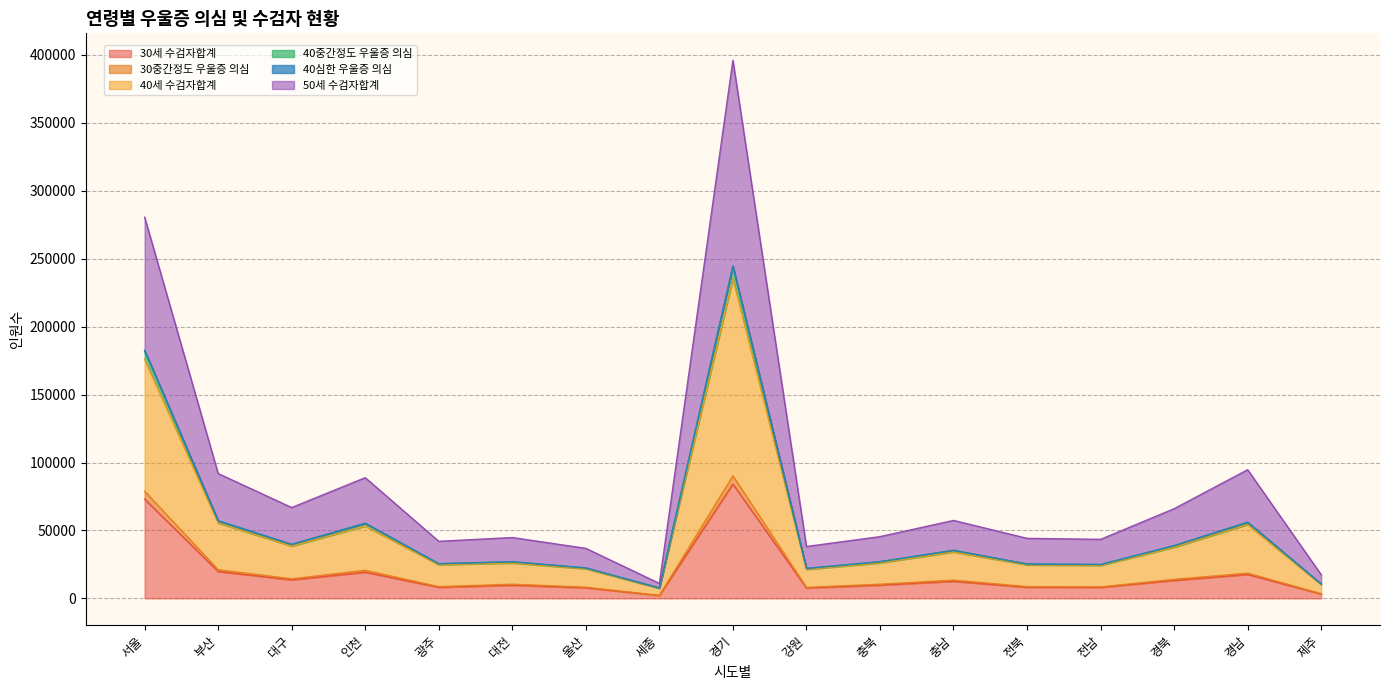

Reading right to left, transcribe all the data shown in this chart.

30세 수검자합계: 3193	17626	13201	8076	8177	12556	9761	7619	84167	2077	7778	9718	8136	19262	13619	19786	73078
30중간정도 우울증 의심: 3462	18566	14008	8444	8656	13421	10439	8097	90189	2177	8241	10429	8625	20660	14420	21075	78839
40세 수검자합계: 17415	94694	65978	43427	44182	57367	45428	38167	396087	11006	36824	44773	41985	88829	66837	91879	280620
40중간정도 우울증 의심: 10583	55908	38723	24899	25272	35303	26964	22025	244143	7680	22387	26910	25480	55187	39675	57041	182050
40심한 우울증 의심: 10182	54348	37588	24292	24615	34163	26110	21337	235341	7392	21781	26000	24804	53233	38478	55400	175990
50세 수검자합계: 10613	56092	38846	24953	25327	35387	27024	22077	244795	7703	22431	26980	25549	55346	39780	57168	182634